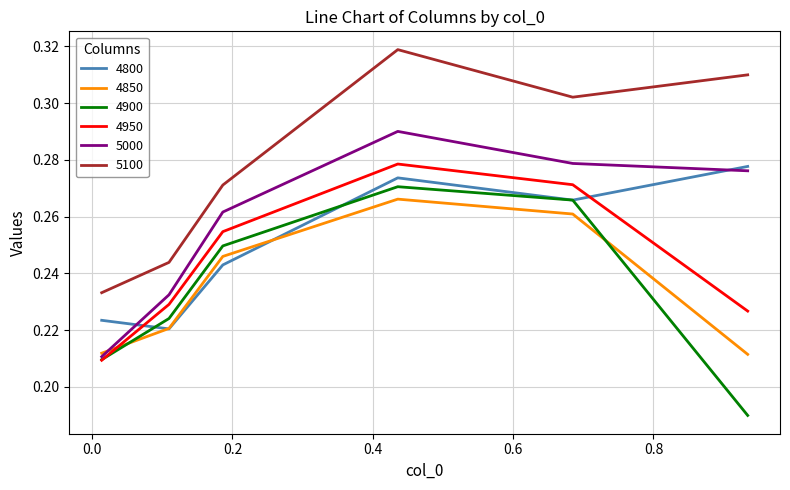

Which series has the largest total across all categories?

5100